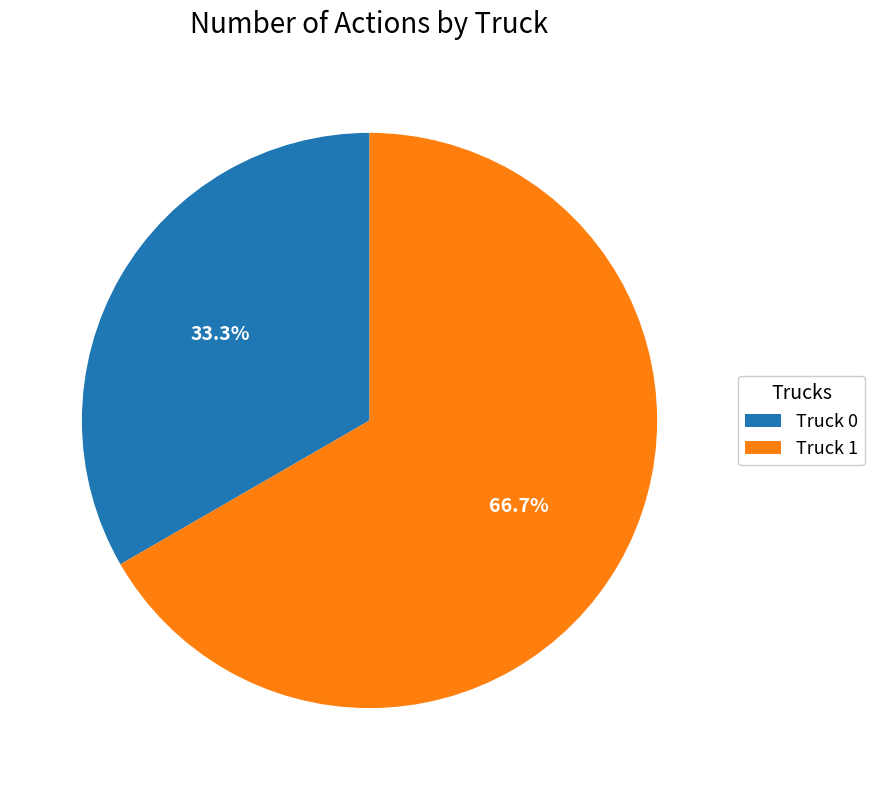

How many segments does this pie chart have?

2